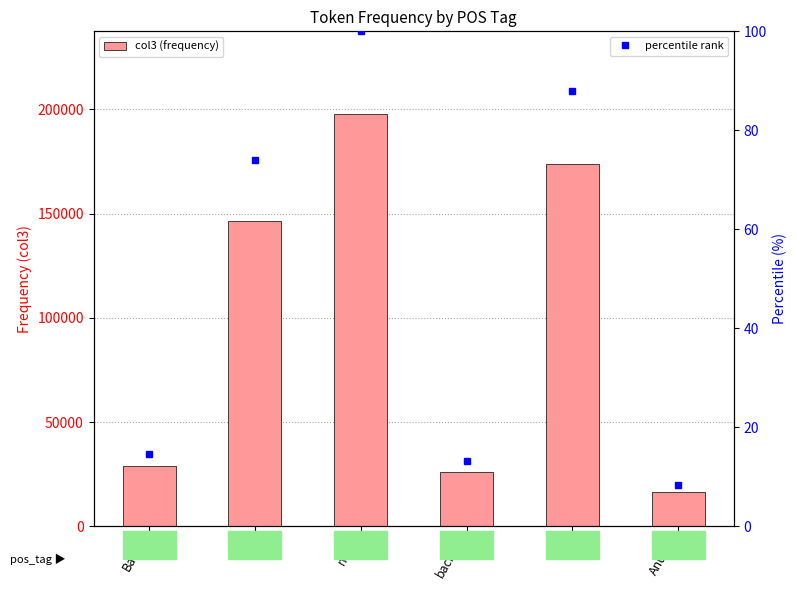

Rank the categories by value from lowest to highest.

Anubis, backup, Battle, ID, Lvl, need